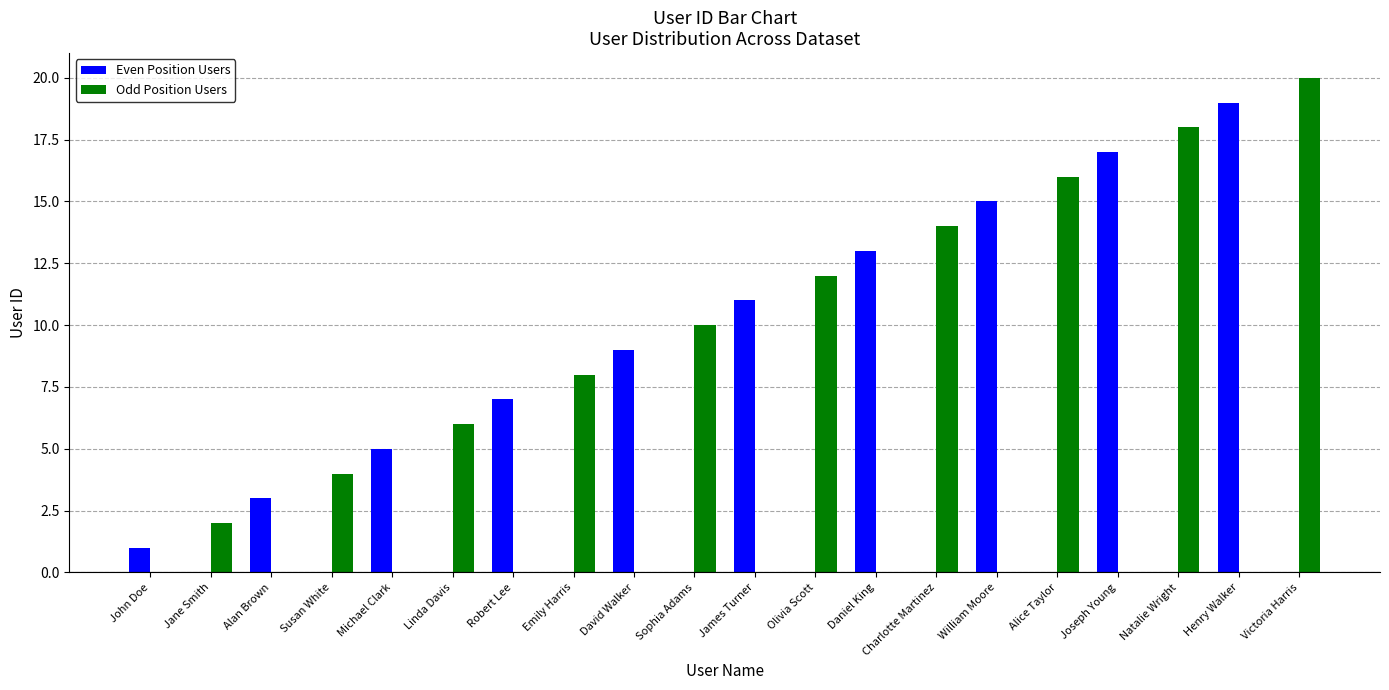

At which category is the sum across all series the highest?

Victoria Harris